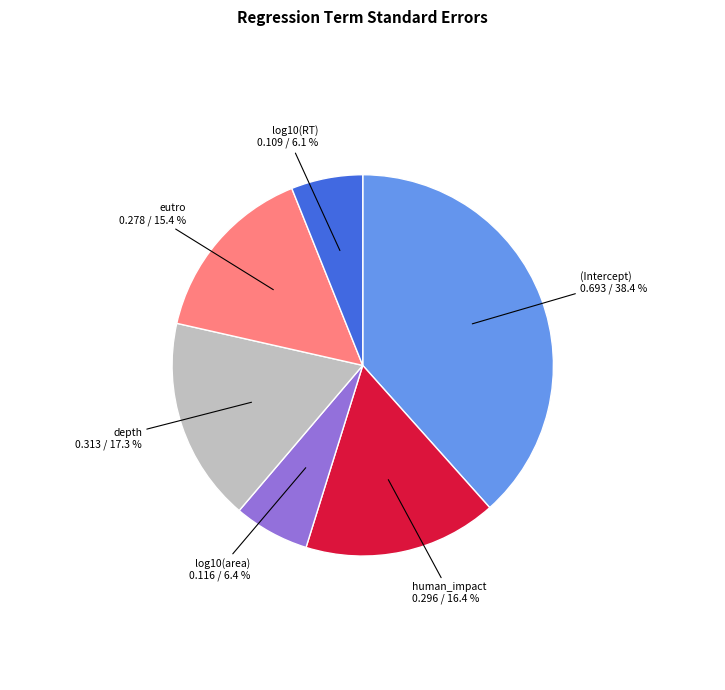

Which category has the biggest portion of the pie?

(Intercept)